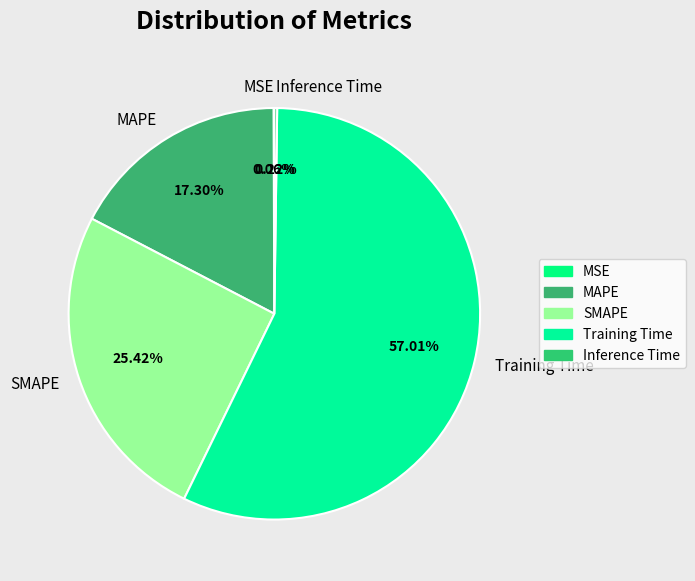

To the nearest percent, what percentage of the pie is MAPE?

17%